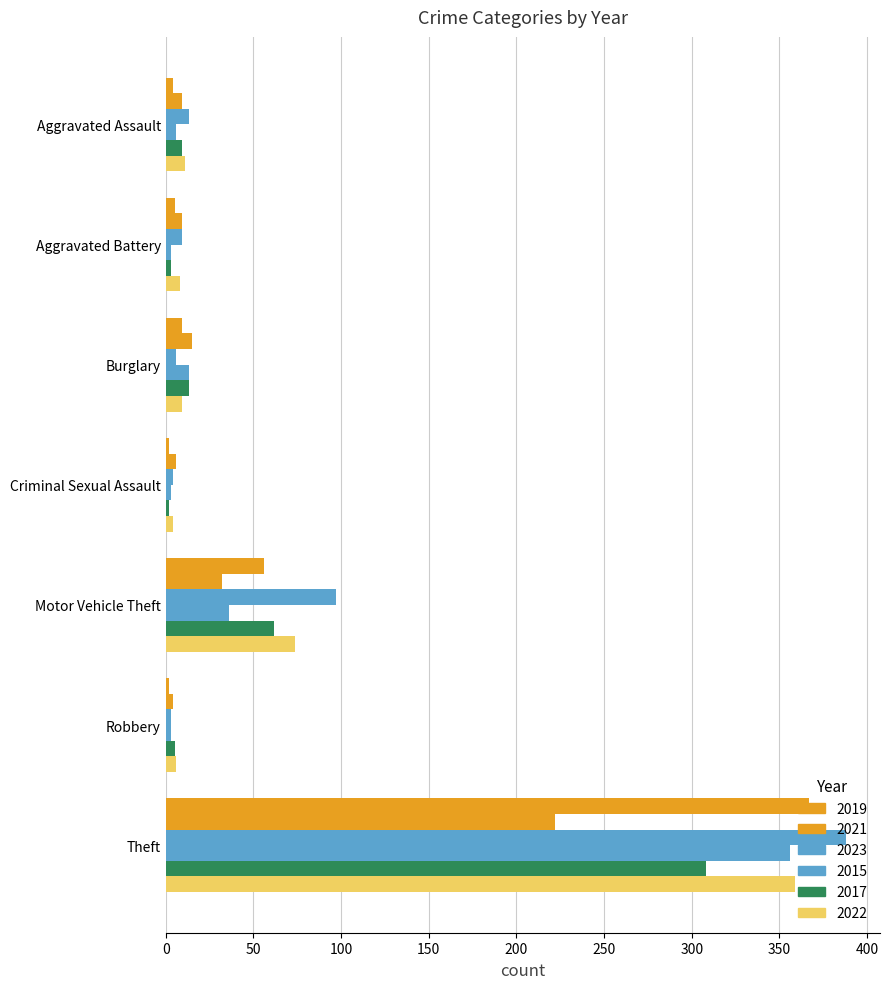

What position from the left is Aggravated Assault?

1